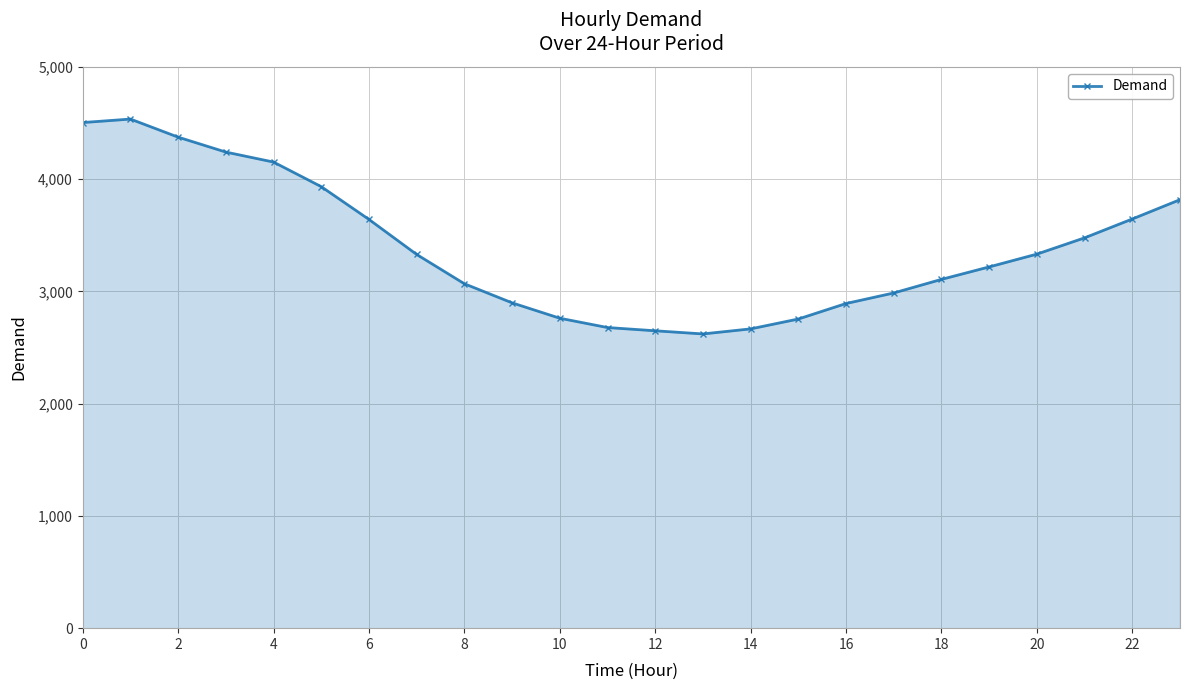

What is the smallest value displayed?

2621